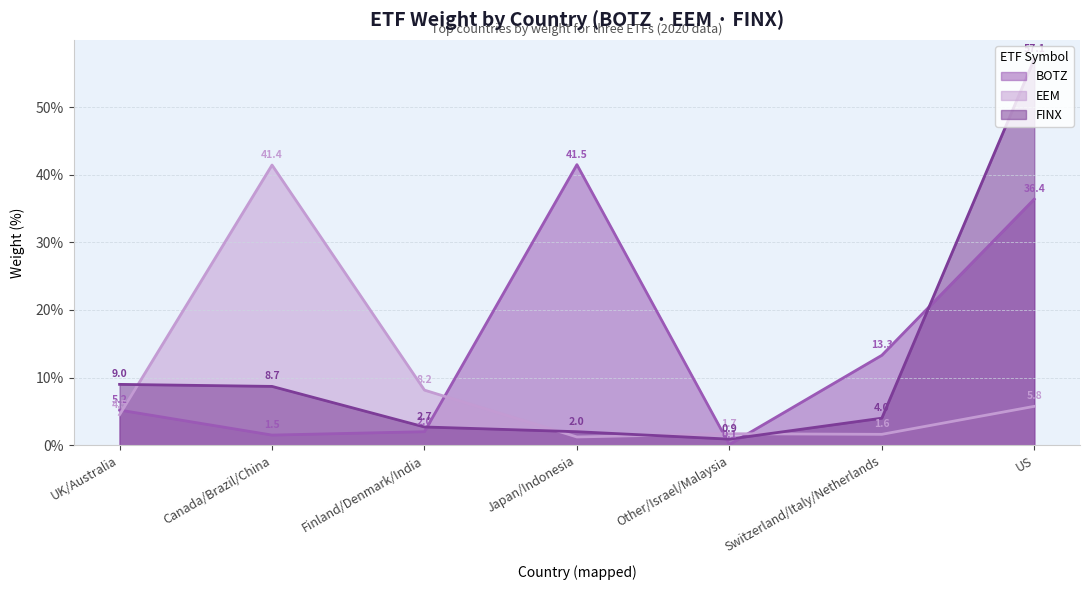

Is the value of FINX at Switzerland/Italy/Netherlands greater than the value of BOTZ at Switzerland/Italy/Netherlands?

No